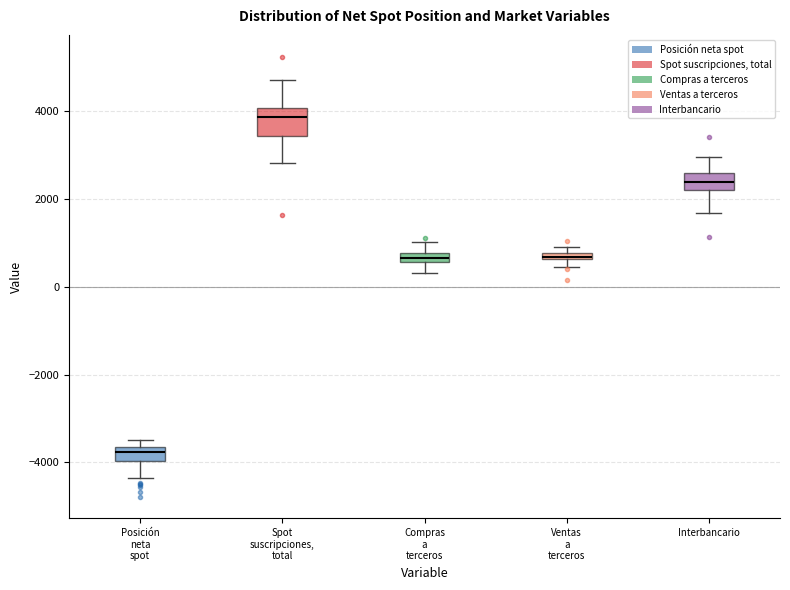

Which box's median line is the lowest?

Posición neta spot